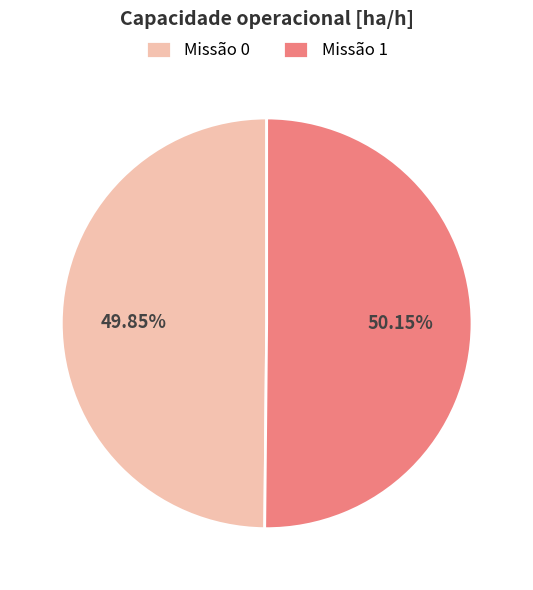

To the nearest percent, what is the average slice percentage?

50%